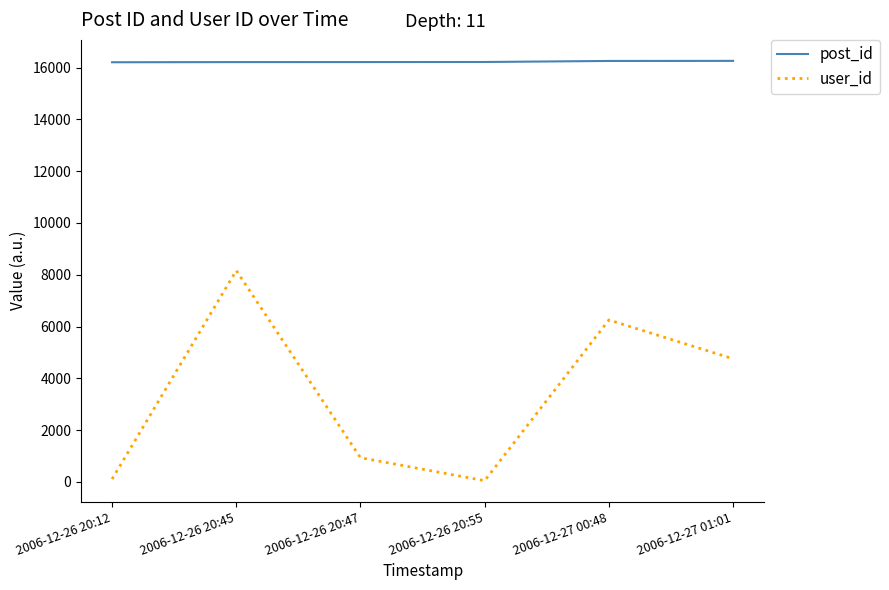

What is the total value across all series at 2006-12-26 20:47?

17147